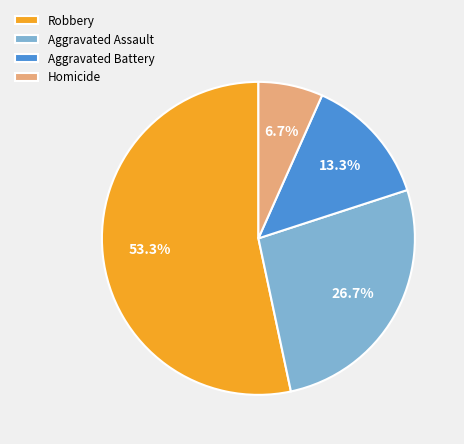

To the nearest percent, what is the average slice percentage?

25%